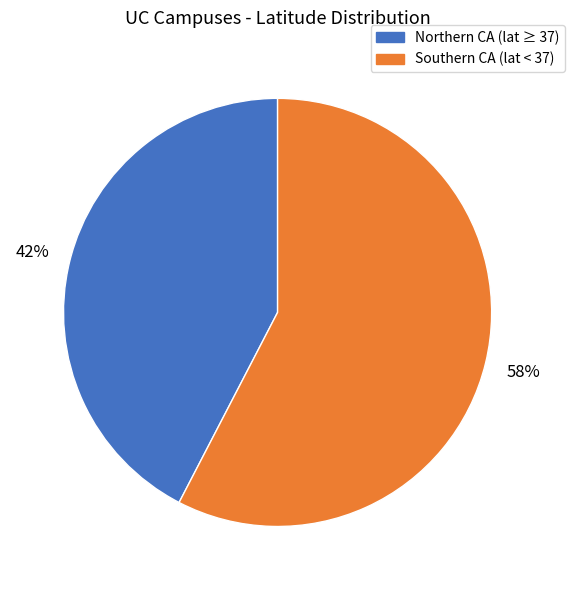

How many slices are in this pie chart?

2